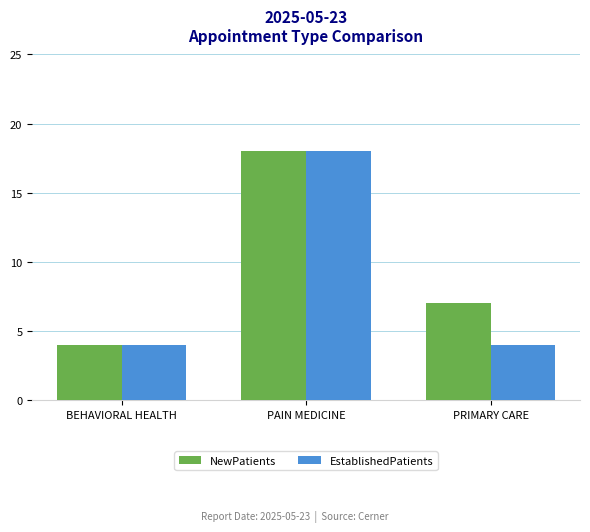

How many groups of bars are there?

3